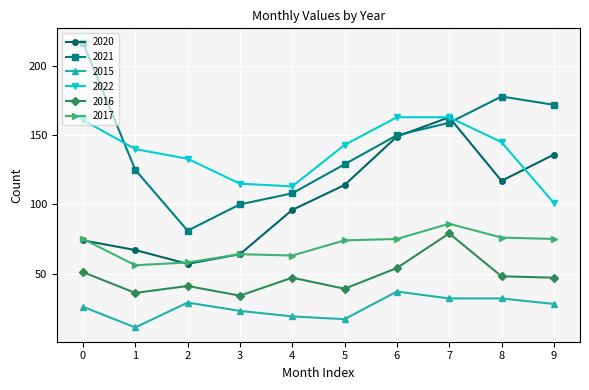

Reading left to right, what are all the values shown in this chart?

2020: 74	67	57	64	96	114	149	163	117	136
2021: 217	125	81	100	108	129	150	159	178	172
2015: 26	11	29	23	19	17	37	32	32	28
2022: 161	140	133	115	113	143	163	163	145	101
2016: 51	36	41	34	47	39	54	79	48	47
2017: 75	56	58	64	63	74	75	86	76	75